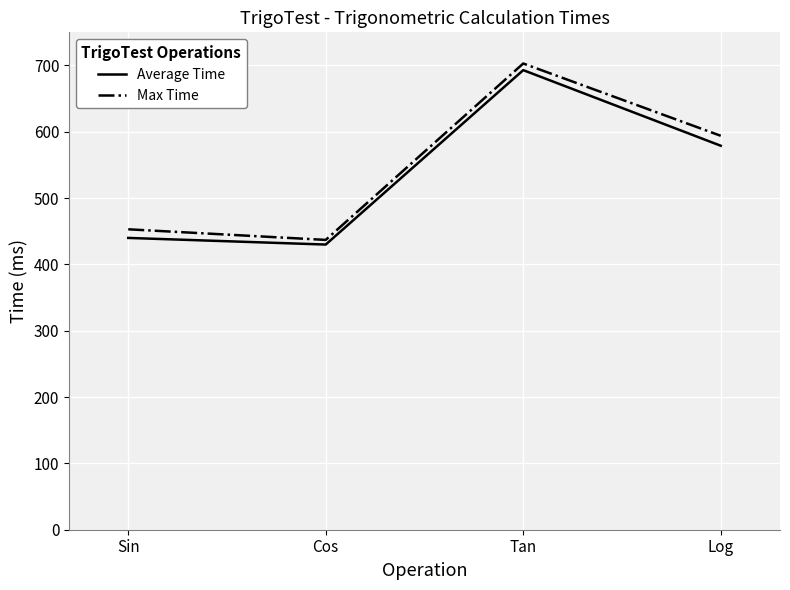

The Average Time series shows 440 at Sin. True or false?

True